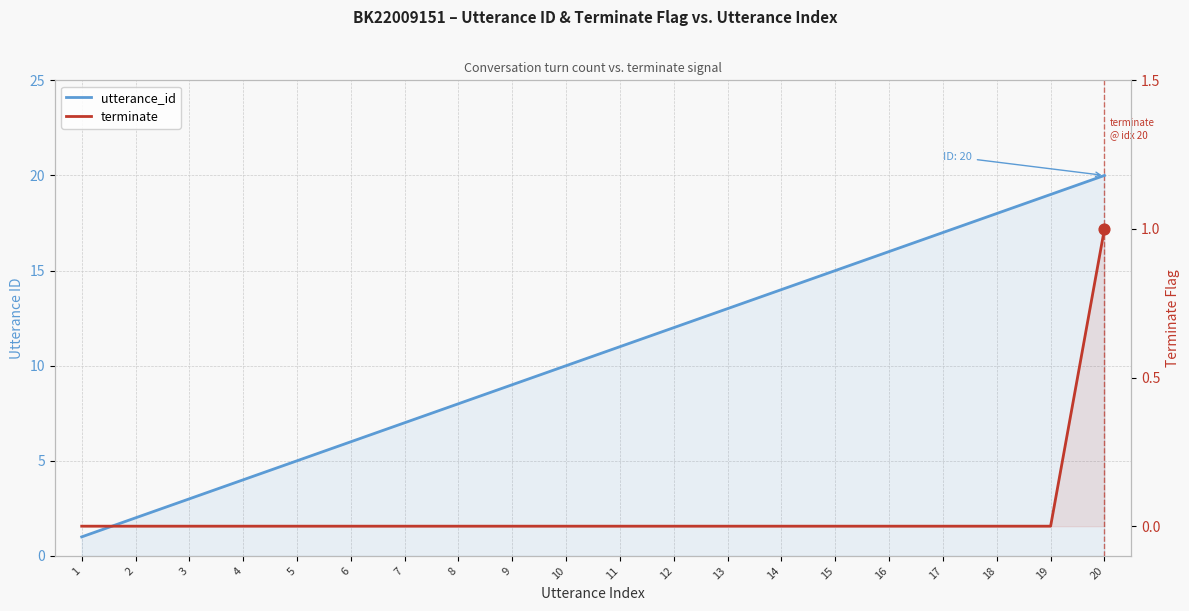

Which series has the largest total across all categories?

utterance_id